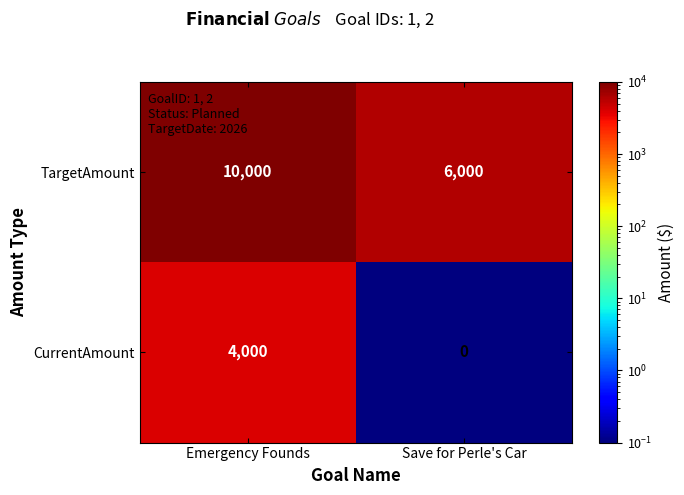

Reading left to right, what are all the values shown in this chart?

TargetAmount: 10000	6000
CurrentAmount: 4000	0